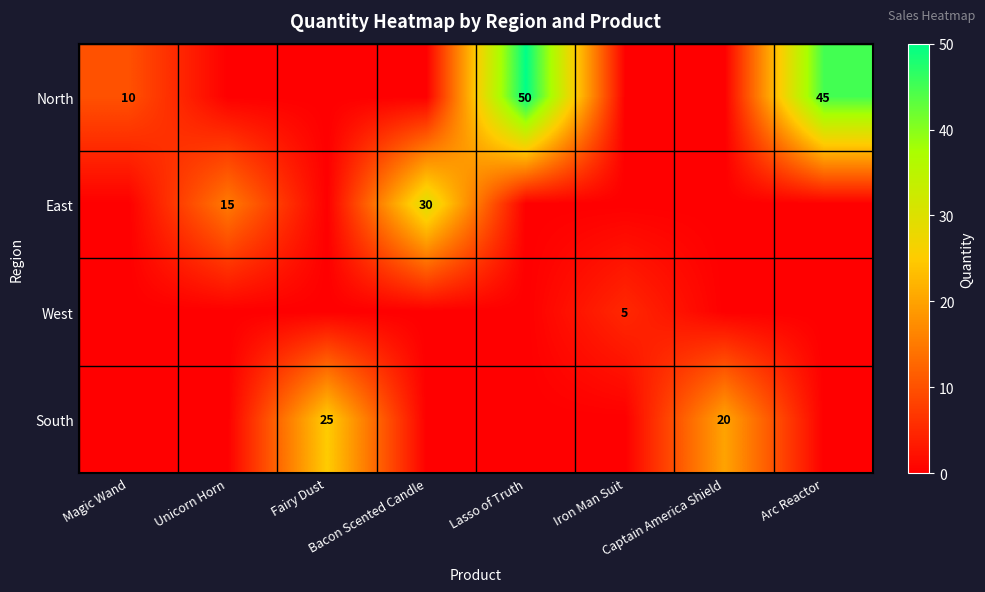

The value of West at Bacon Scented Candle is 0. True or false?

True